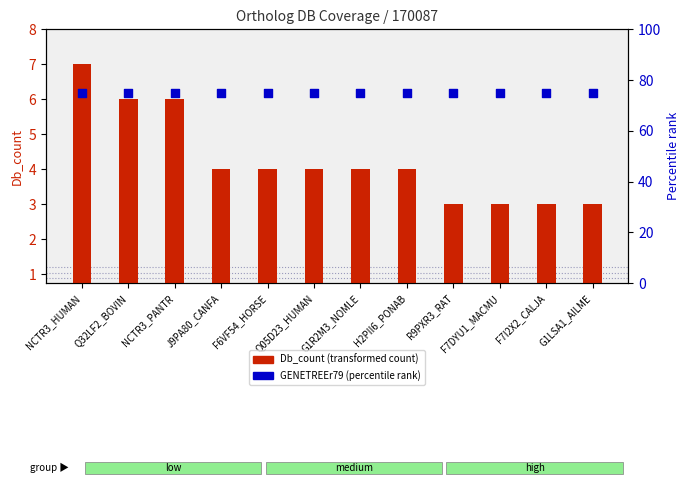

Which series contains the highest Y value?

GENETREEr79 (percentile rank)